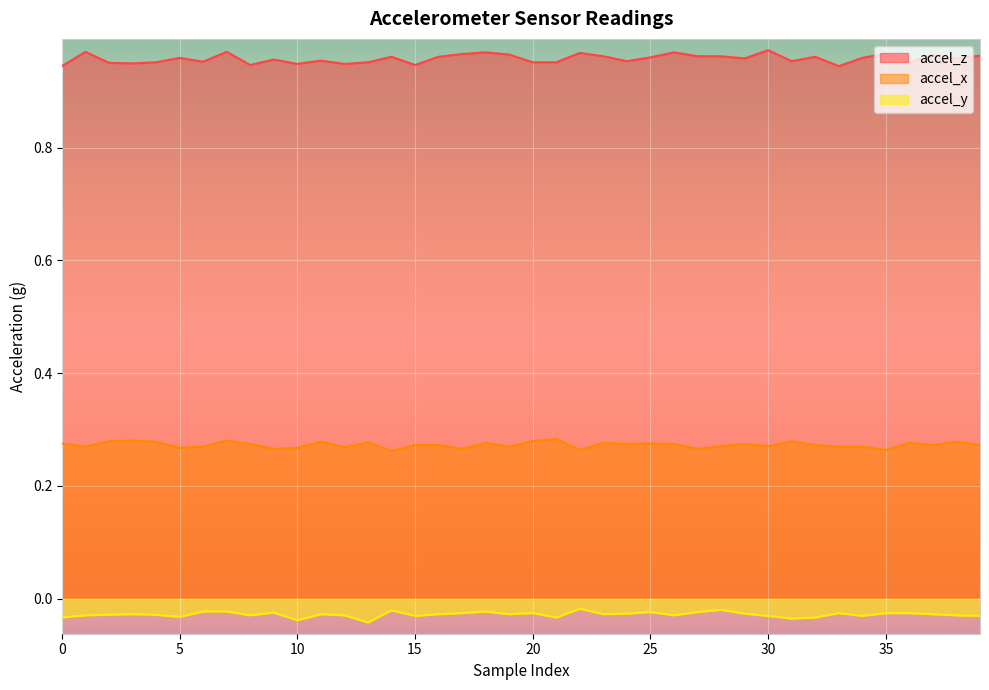

Which category has the highest value in the accel_y series?

22